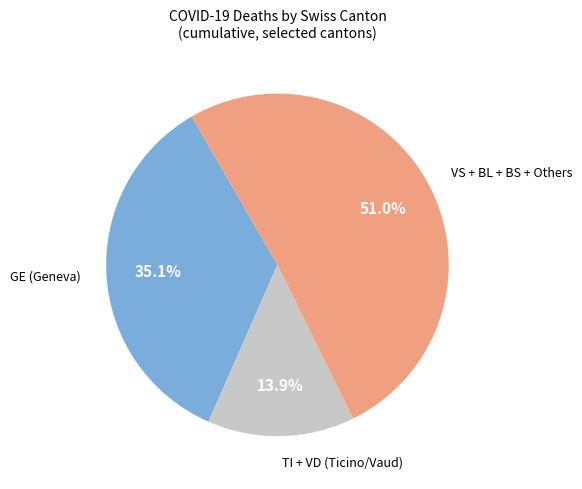

Is there any slice that represents more than half of the pie?

Yes